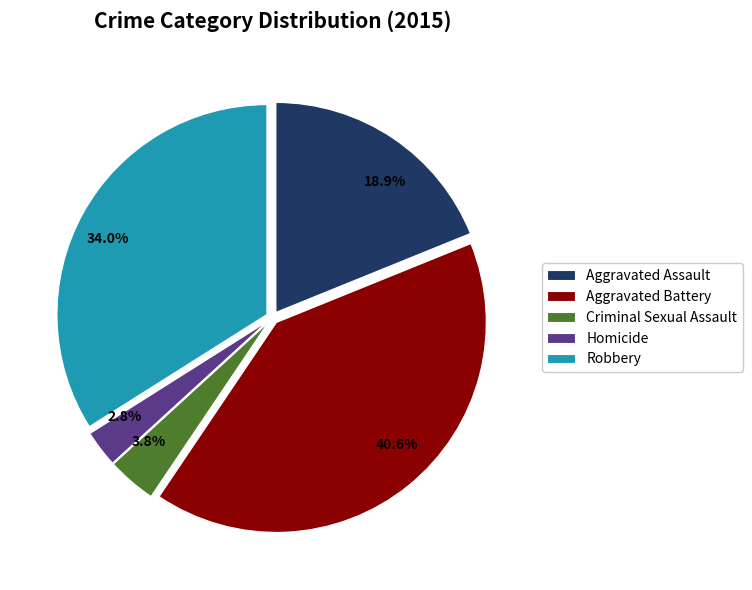

Rank the categories by value from lowest to highest.

Homicide, Criminal Sexual Assault, Aggravated Assault, Robbery, Aggravated Battery